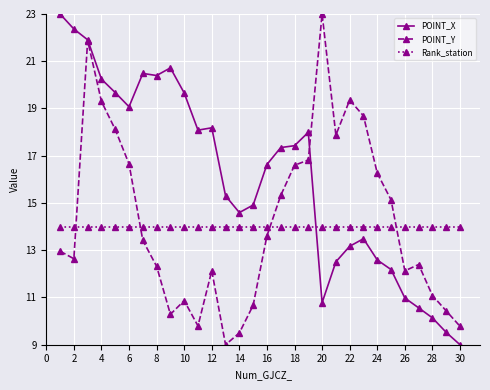

What is the value of the POINT_Y point at the 23rd from the left?

18.7